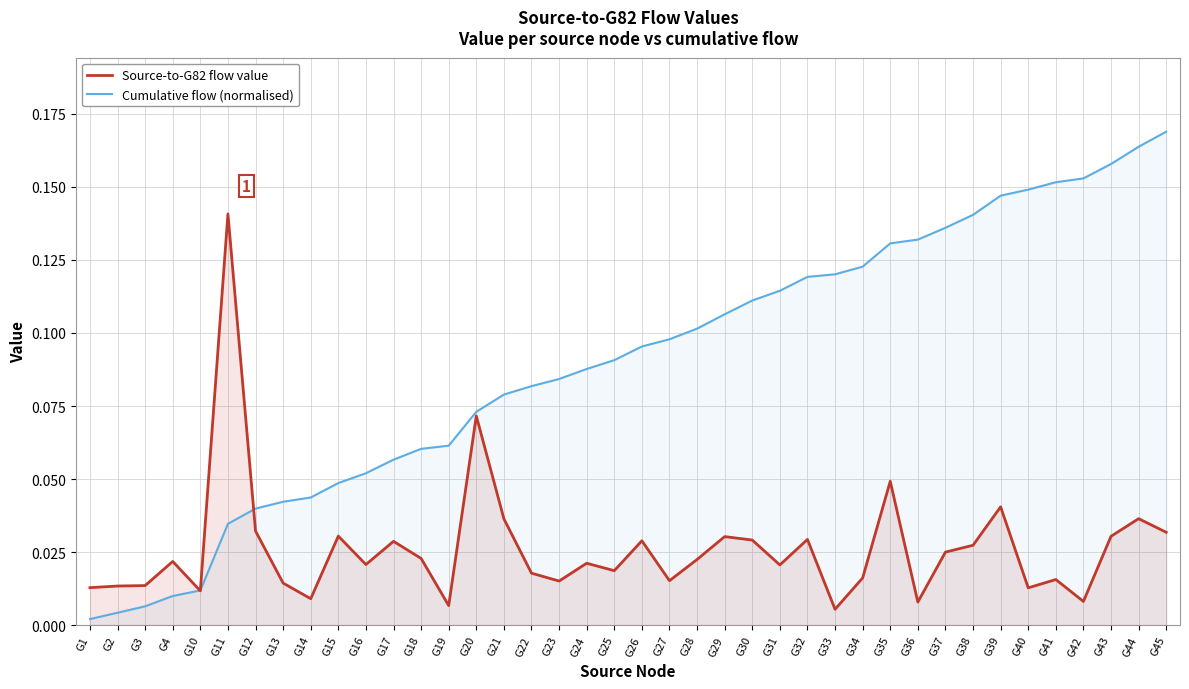

True or false: Source-to-G82 flow value has a value of 0.0 at G31.

True